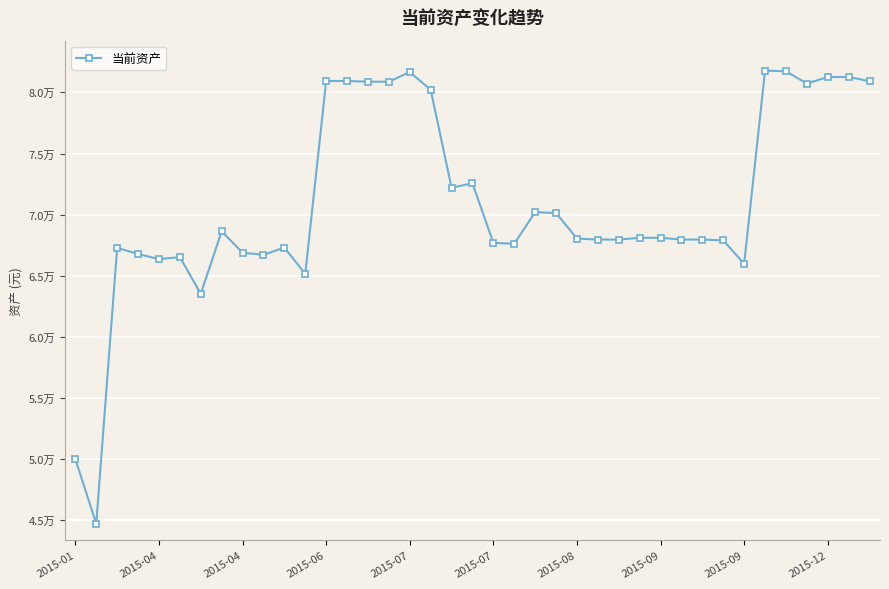

How many interior local peaks (higher than both neighbors) does the data have?

9